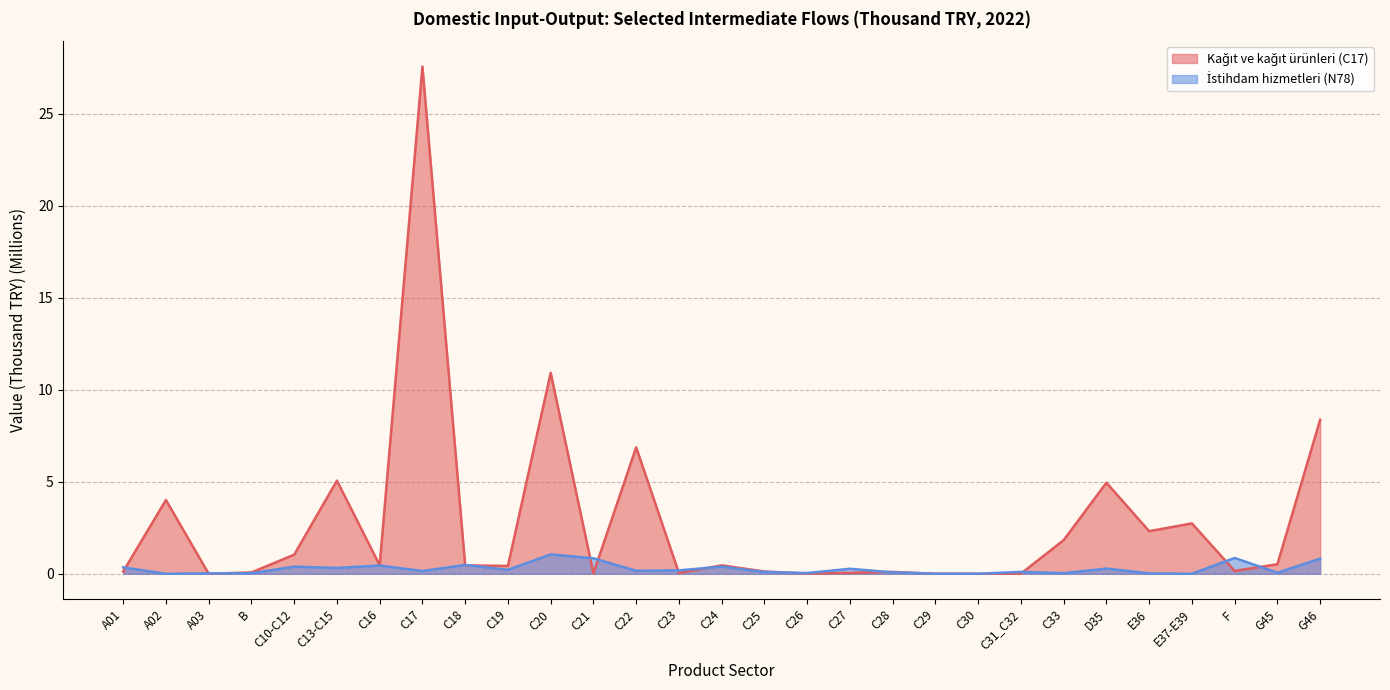

True or false: İstihdam hizmetleri (N78) and Kağıt ve kağıt ürünleri (C17) cross at least once.

True